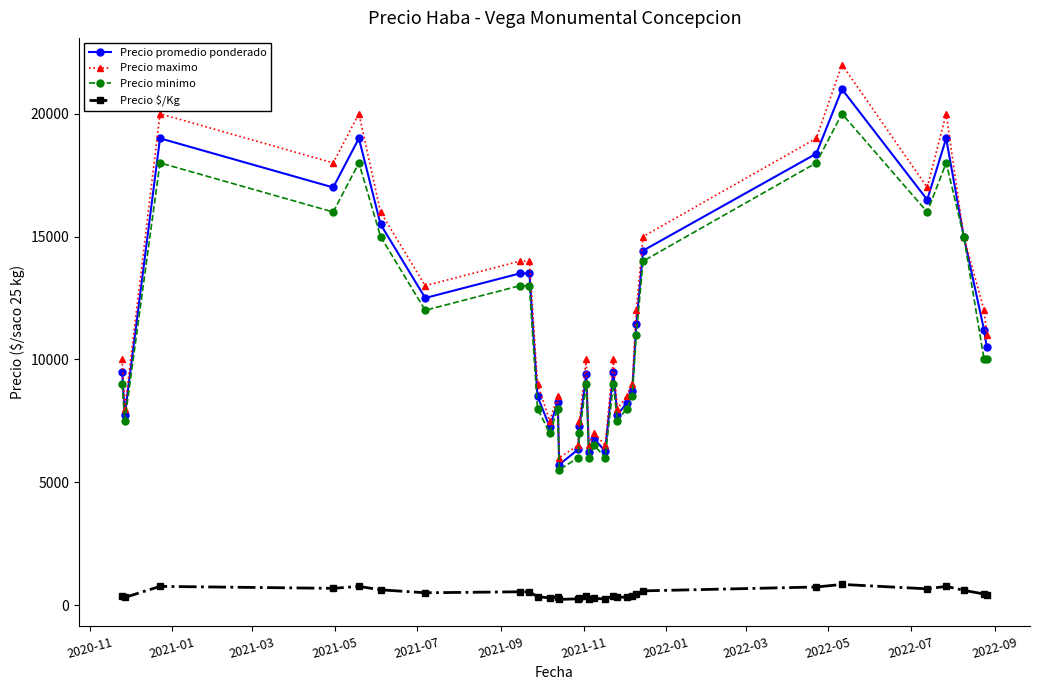

True or false: Precio maximo and Precio $/Kg cross at least once.

False